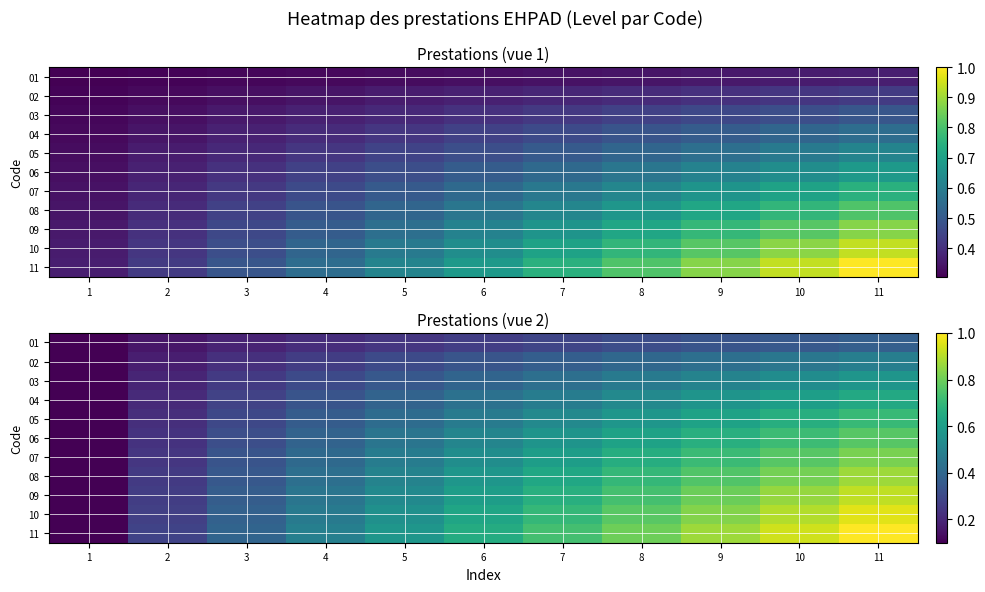

Is it true that 07 equals 0.3 at 6?

False